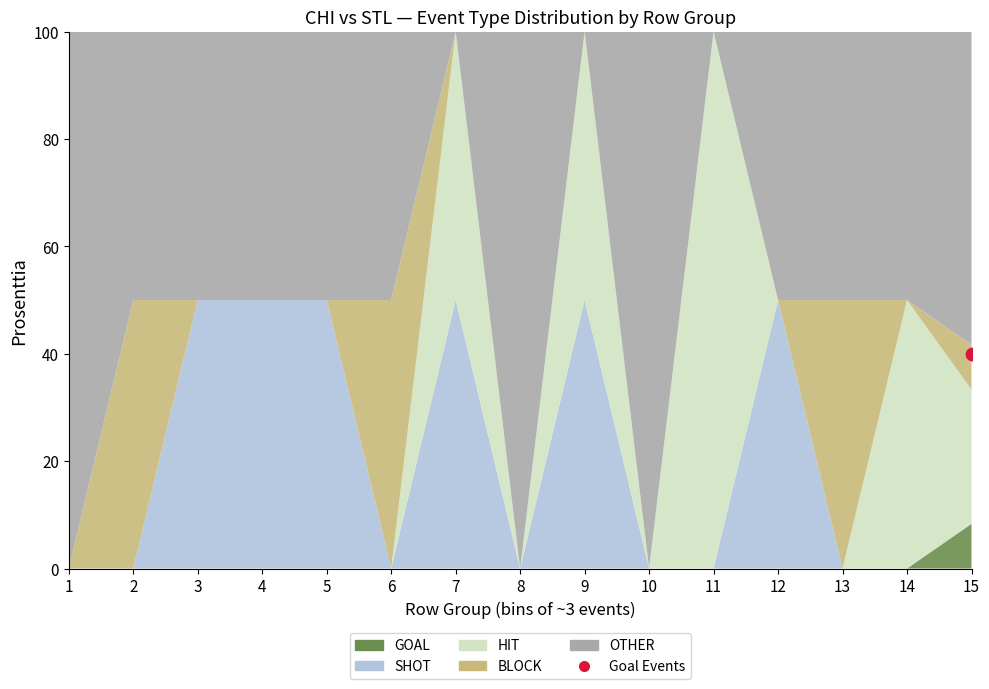

At which category is the sum across all series the highest?

15